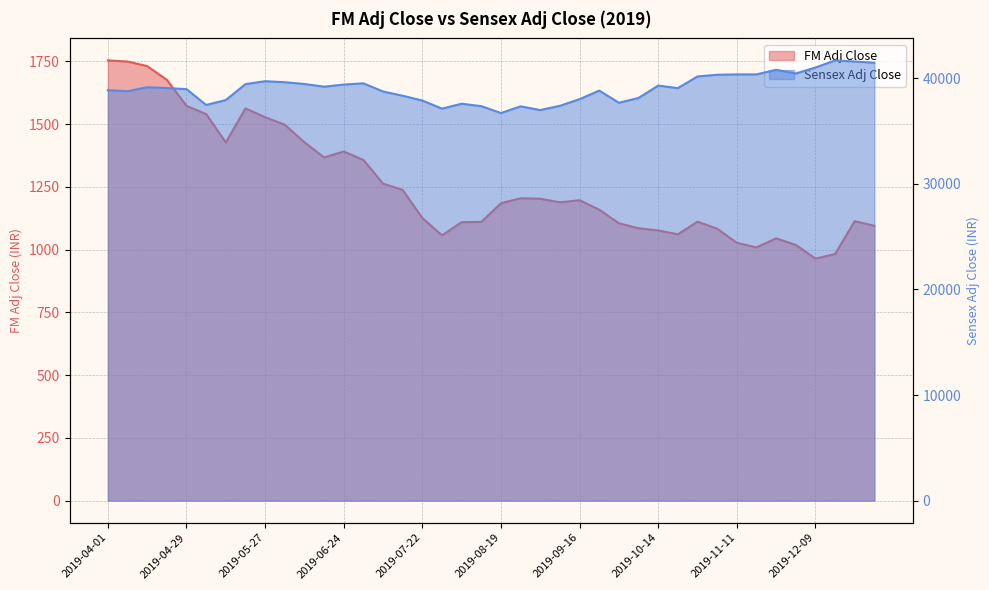

Reading left to right, transcribe all the data shown in this chart.

FM Adj Close: 2019-04-01=1753.5	2019-04-08=1749.1	2019-04-15=1730.9	2019-04-22=1676.2	2019-04-29=1572.6	2019-05-06=1539.9	2019-05-13=1426.8	2019-05-20=1562.3	2019-05-27=1527.3	2019-06-03=1497.6	2019-06-10=1427.4	2019-06-17=1367.0	2019-06-24=1390.7	2019-07-01=1357.1	2019-07-08=1262.8	2019-07-15=1237.6	2019-07-22=1125.7	2019-07-29=1056.5	2019-08-05=1109.1	2019-08-12=1110.3	2019-08-19=1184.6	2019-08-26=1204.4	2019-09-02=1202.7	2019-09-09=1188.3	2019-09-16=1196.6	2019-09-23=1159.0	2019-09-30=1104.8	2019-10-07=1084.9	2019-10-14=1076.2	2019-10-21=1060.9	2019-10-28=1111.1	2019-11-04=1083.3	2019-11-11=1026.9	2019-11-18=1008.7	2019-11-25=1044.7	2019-12-02=1018.7	2019-12-09=964.0	2019-12-16=982.2	2019-12-23=1113.2	2019-12-30=1094.9
Sensex Adj Close: 2019-04-01=38862.2	2019-04-08=38767.1	2019-04-15=39140.3	2019-04-22=39067.3	2019-04-29=38963.3	2019-05-06=37463.0	2019-05-13=37930.8	2019-05-20=39434.7	2019-05-27=39714.2	2019-06-03=39615.9	2019-06-10=39452.1	2019-06-17=39194.5	2019-06-24=39394.6	2019-07-01=39513.4	2019-07-08=38736.2	2019-07-15=38337.0	2019-07-22=37882.8	2019-07-29=37118.2	2019-08-05=37581.9	2019-08-12=37350.3	2019-08-19=36701.2	2019-08-26=37332.8	2019-09-02=36981.8	2019-09-09=37385.0	2019-09-16=38014.6	2019-09-23=38822.6	2019-09-30=37673.3	2019-10-07=38127.1	2019-10-14=39298.4	2019-10-21=39058.1	2019-10-28=40165.0	2019-11-04=40323.6	2019-11-11=40356.7	2019-11-18=40359.4	2019-11-25=40793.8	2019-12-02=40445.1	2019-12-09=41009.7	2019-12-16=41681.5	2019-12-23=41575.1	2019-12-30=41464.6